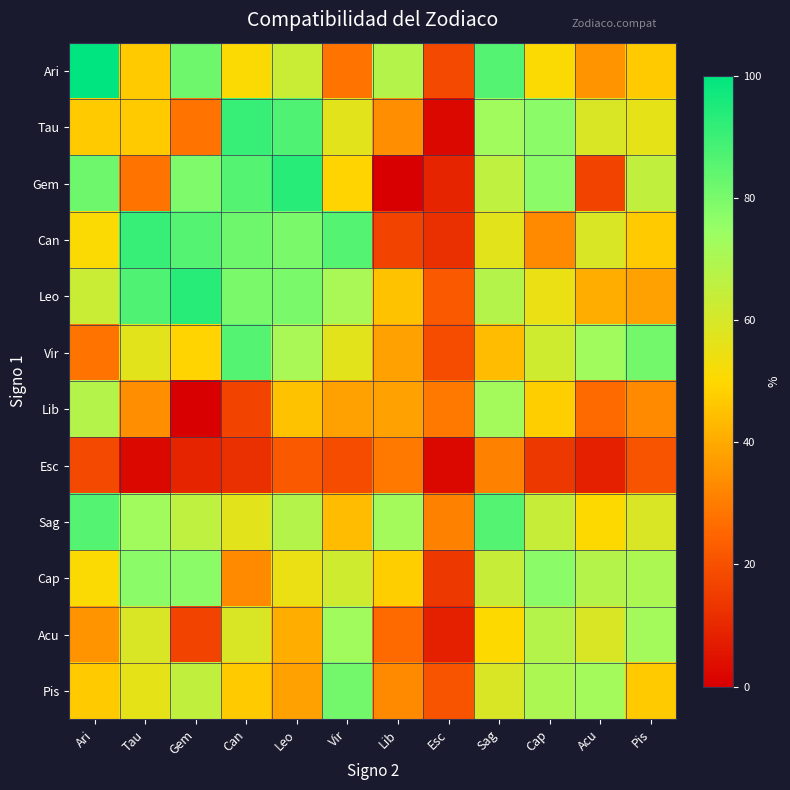

Count the number of categories in the chart.

12